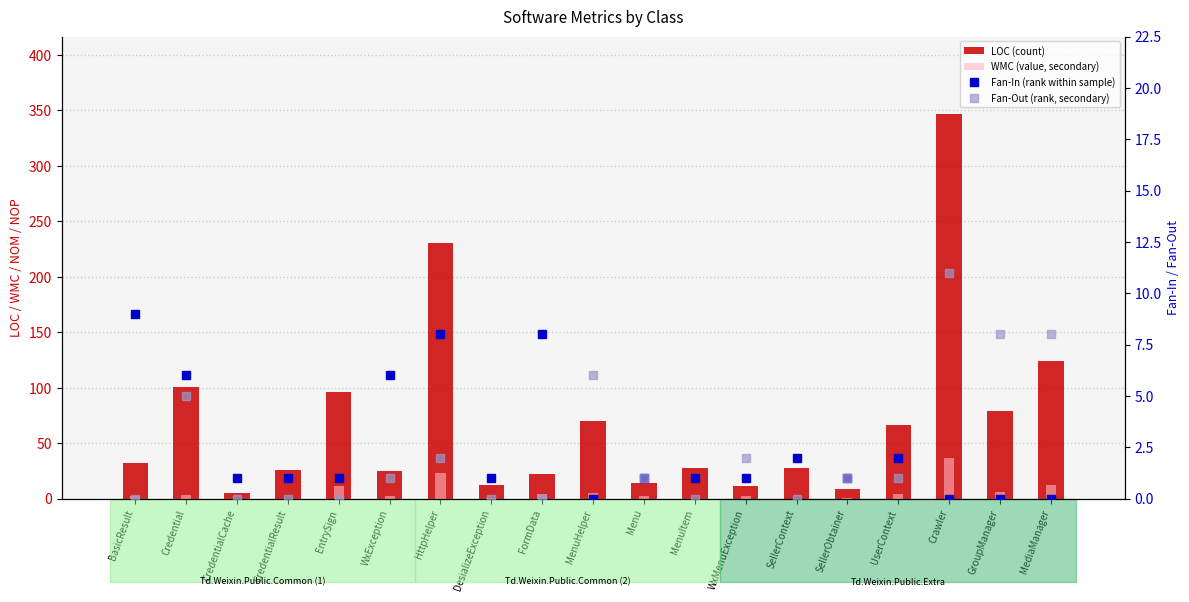

At which label does WMC (value, secondary) first exceed 2?

Credential